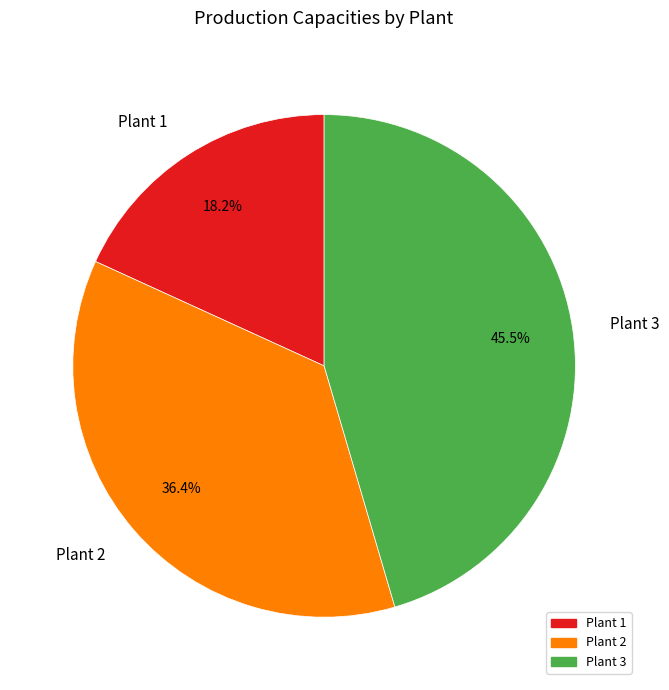

Count the number of slices in the pie.

3